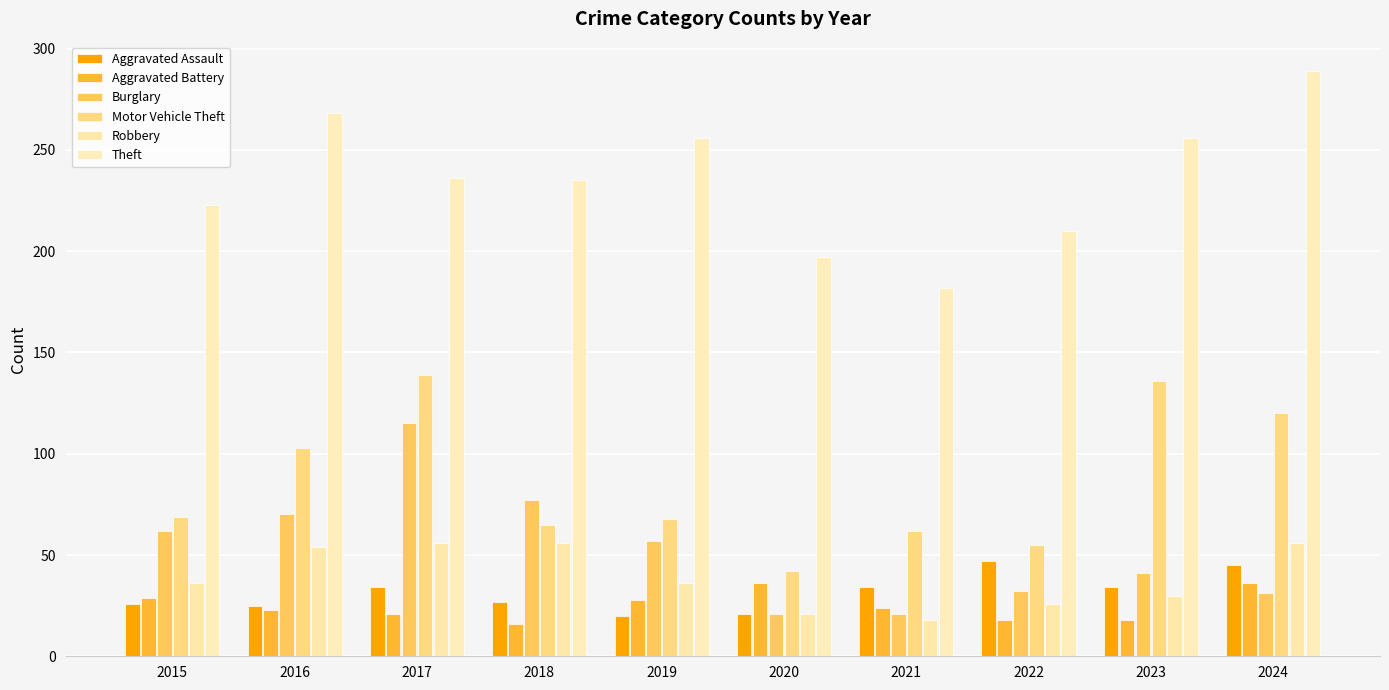

What is the minimum value shown in the chart?

16